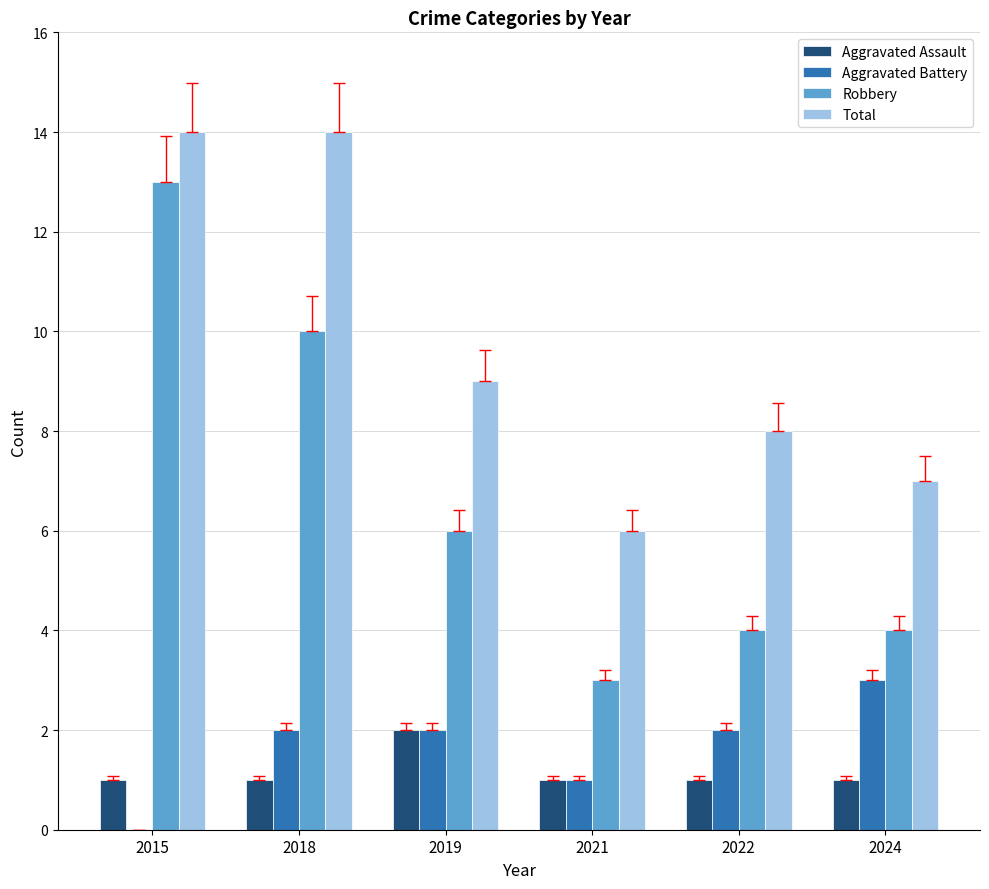

Reading right to left, transcribe all the data shown in this chart.

Aggravated Assault: 2024=1	2022=1	2021=1	2019=2	2018=1	2015=1
Aggravated Battery: 2024=3	2022=2	2021=1	2019=2	2018=2	2015=0
Robbery: 2024=4	2022=4	2021=3	2019=6	2018=10	2015=13
Total: 2024=7	2022=8	2021=6	2019=9	2018=14	2015=14